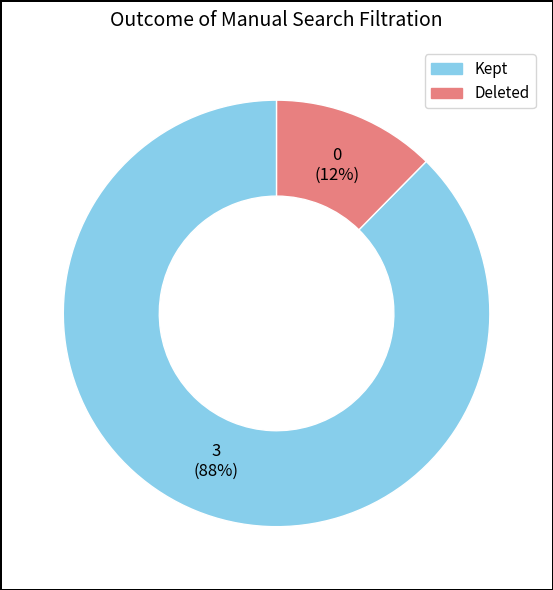

Does any single category account for the majority?

Yes